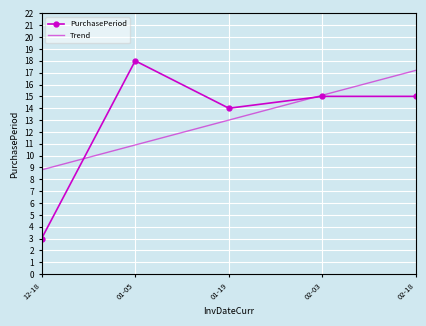

True or false: PurchasePeriod has more than 0 interior local peaks.

True